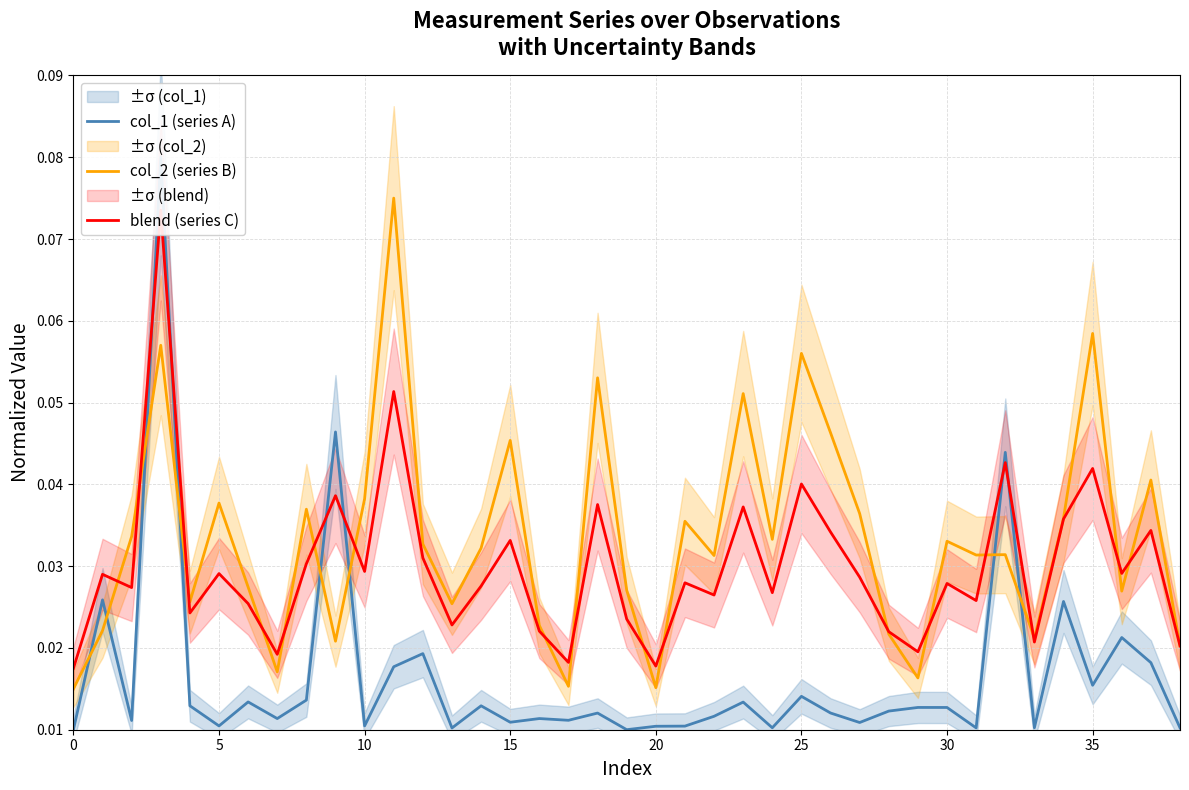

Which series has the largest total across all categories?

col_2 (series B)